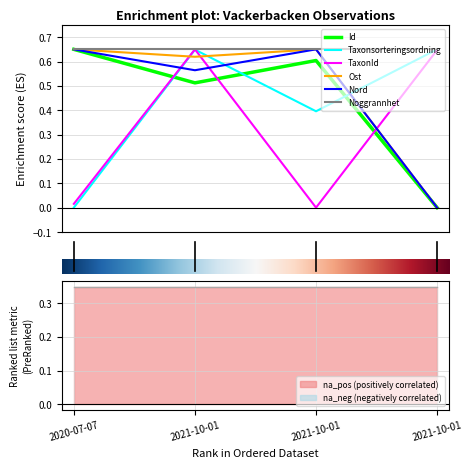

True or false: Ost and TaxonId cross at least once.

True